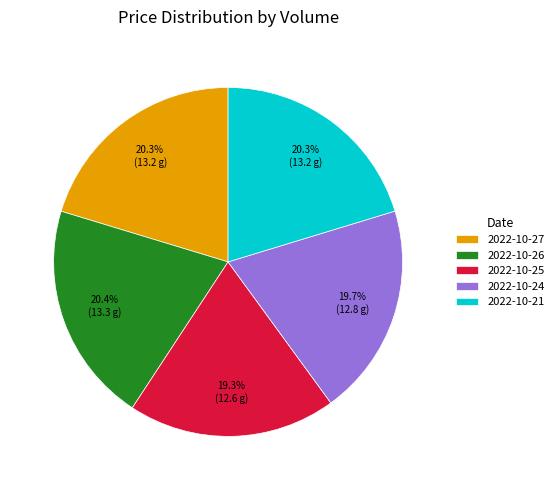

How many segments does this pie chart have?

5